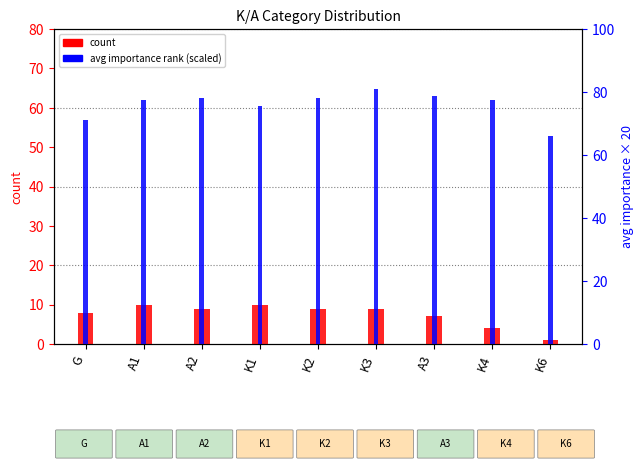

At how many categories does at least one series exceed 25?

9